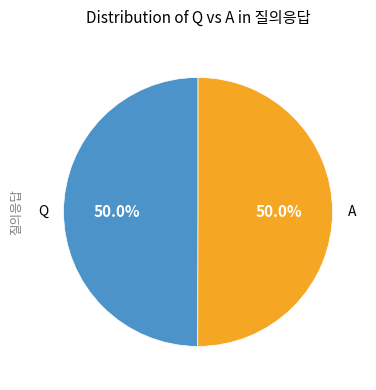

Approximately how many times larger is the value at Q compared to A?

1.0